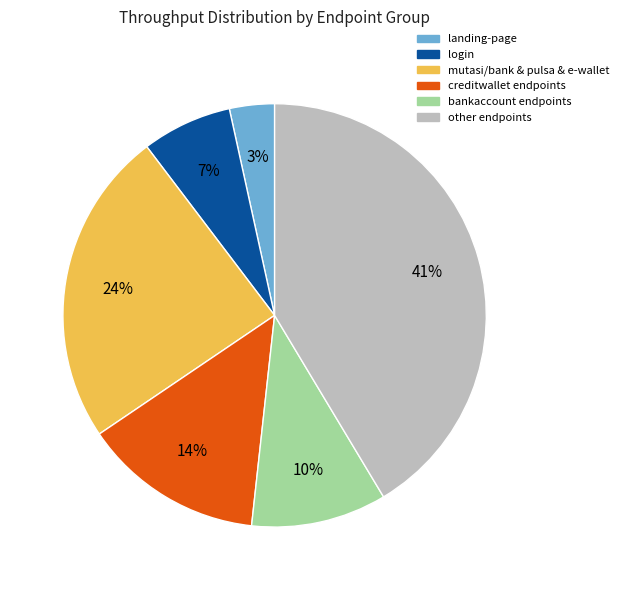

How many segments does this pie chart have?

6